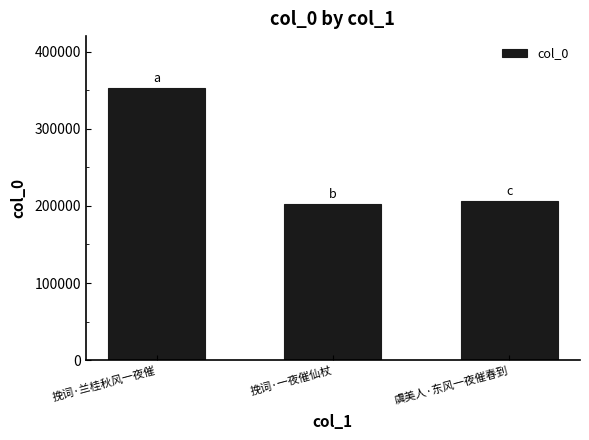

The chart shows a value of 352156 at 挽词·兰桂秋风一夜催. True or false?

True